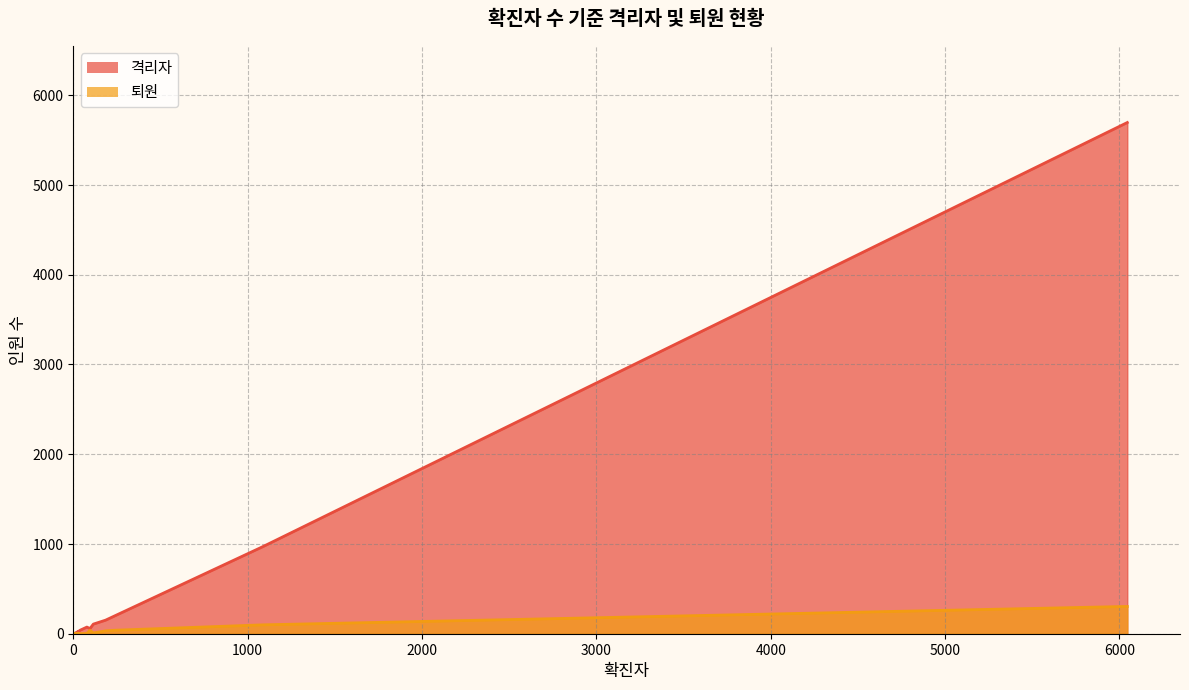

Which series has the largest range (max minus min)?

격리자